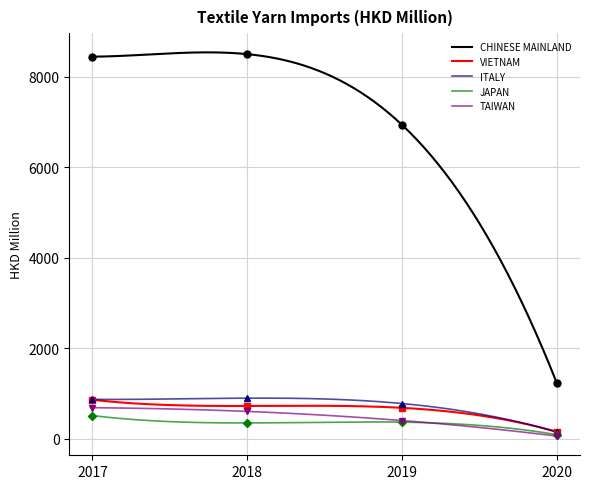

What is the highest value of the ITALY series?

898.7